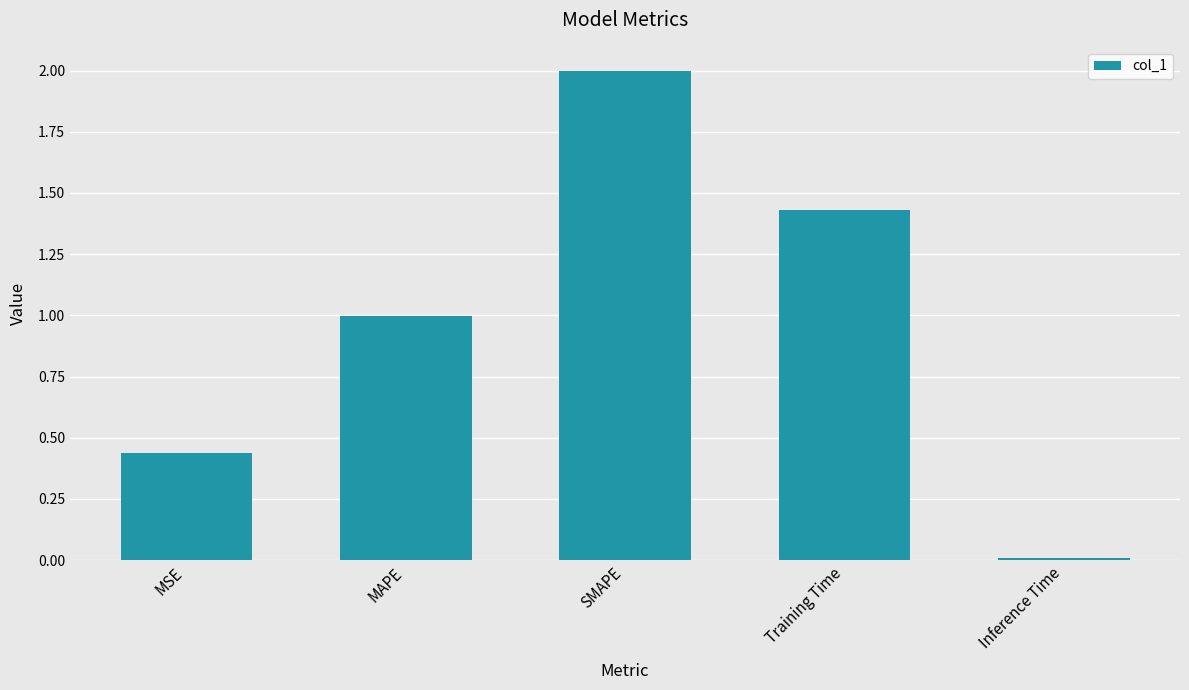

List the labels in order of value, largest first.

SMAPE, Training Time, MAPE, MSE, Inference Time